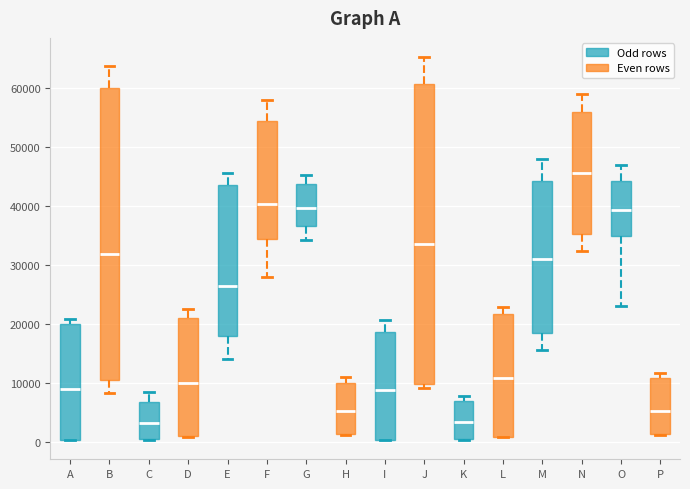

Comparing the boxes themselves (not the whiskers), which one is the tallest?

J